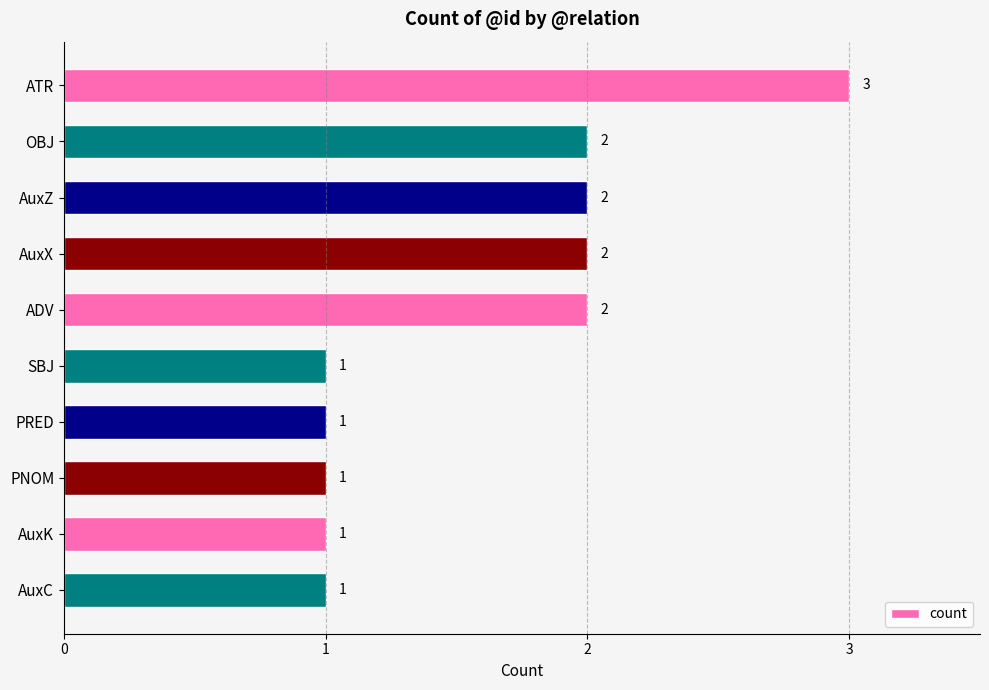

Count the values in the range 1 to 2.

9